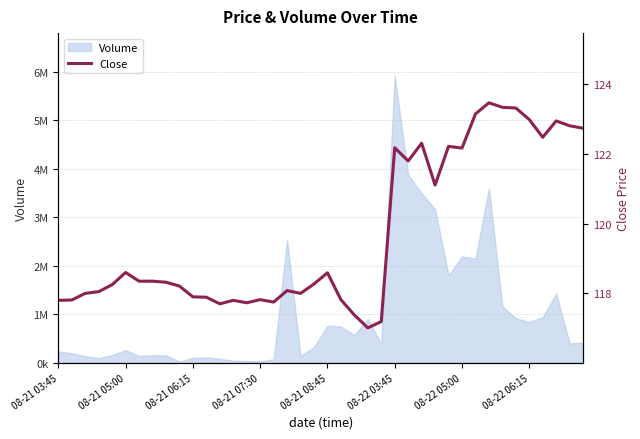

Does the chart have visible grid lines?

Yes